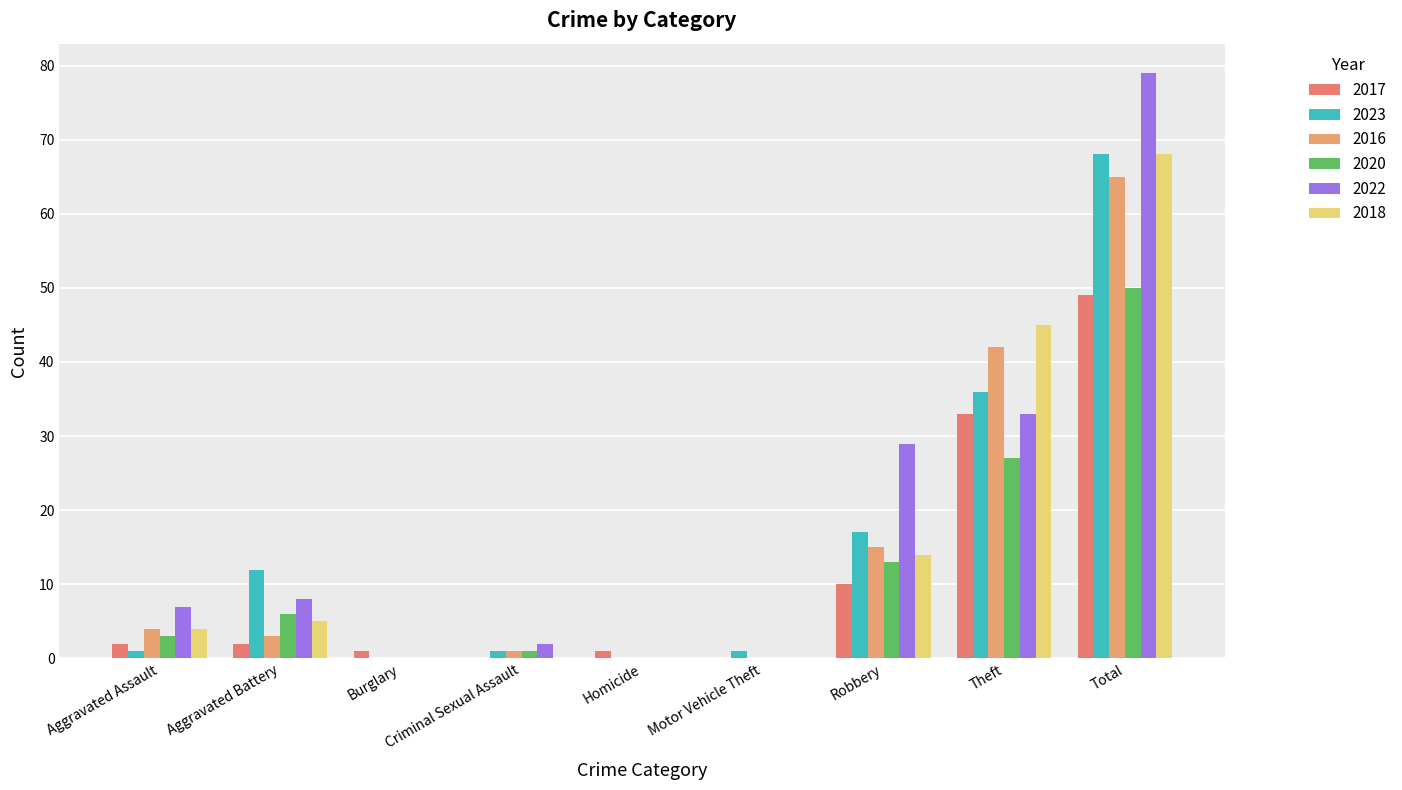

What is the sum of the 2018 values at Criminal Sexual Assault and Aggravated Battery?

5